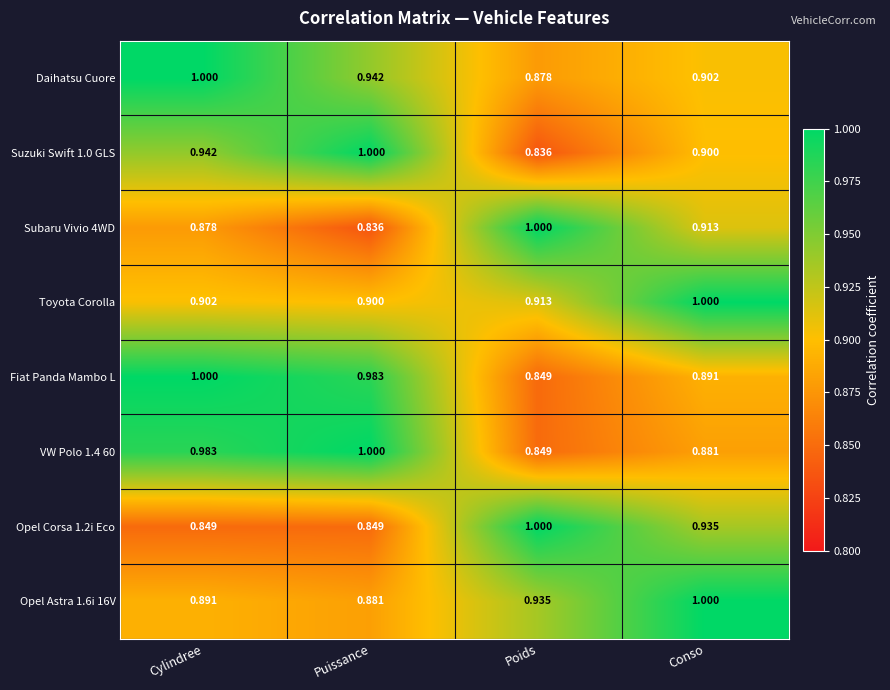

At how many categories does at least one series exceed 0?

4